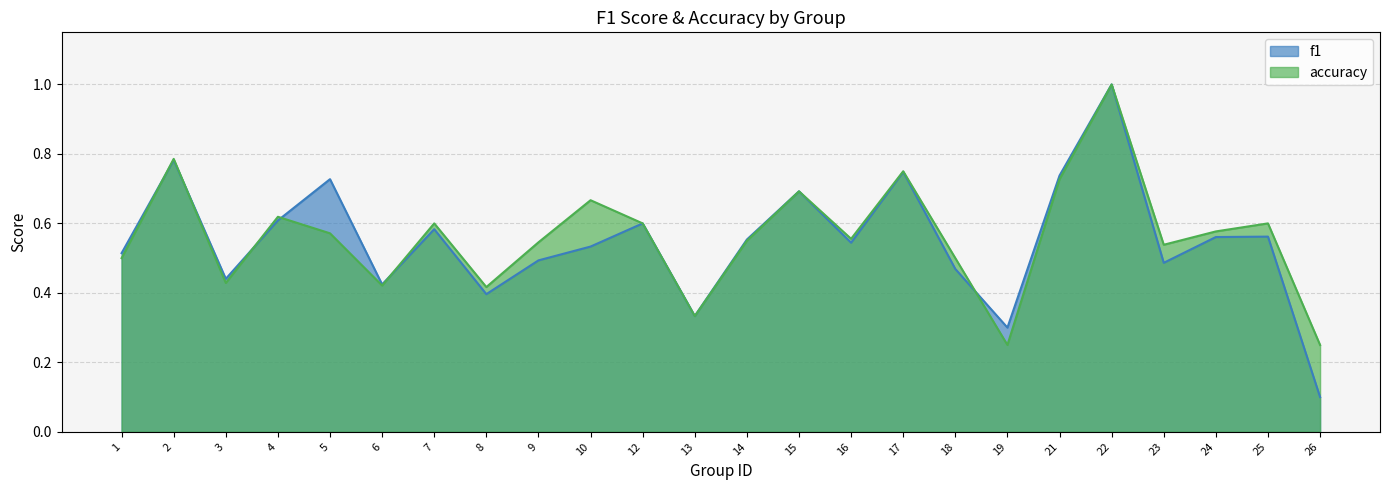

Which series has the widest spread of values?

f1